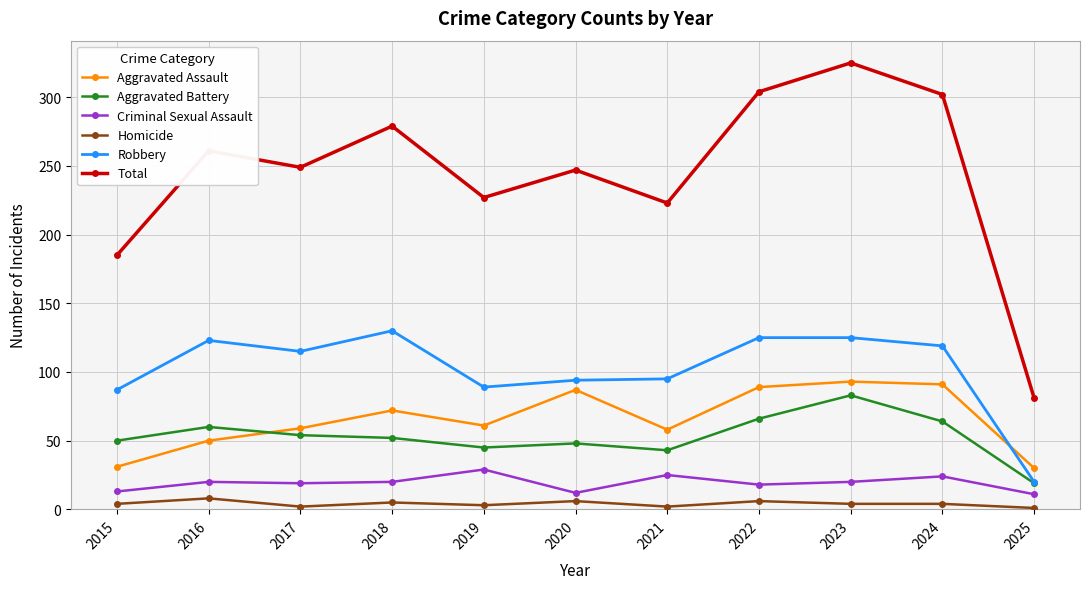

At which label does Aggravated Assault first exceed 61?

2018